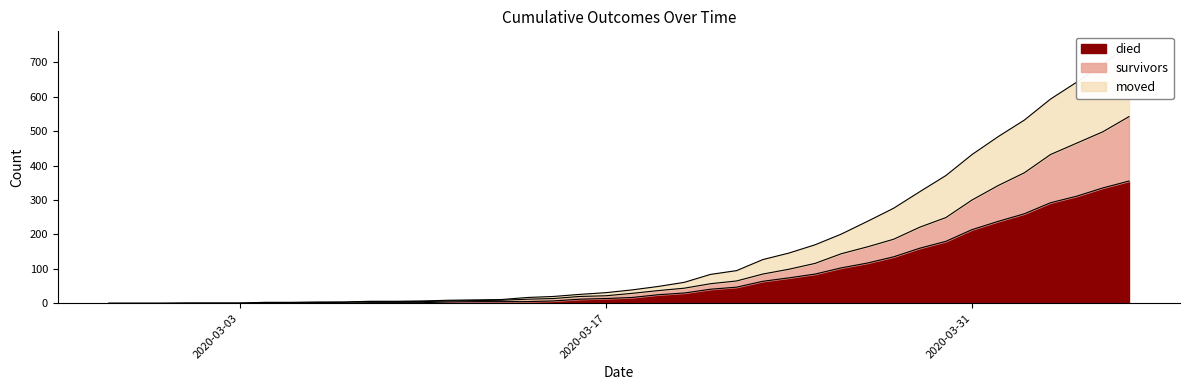

At how many categories does at least one series exceed 732?

1